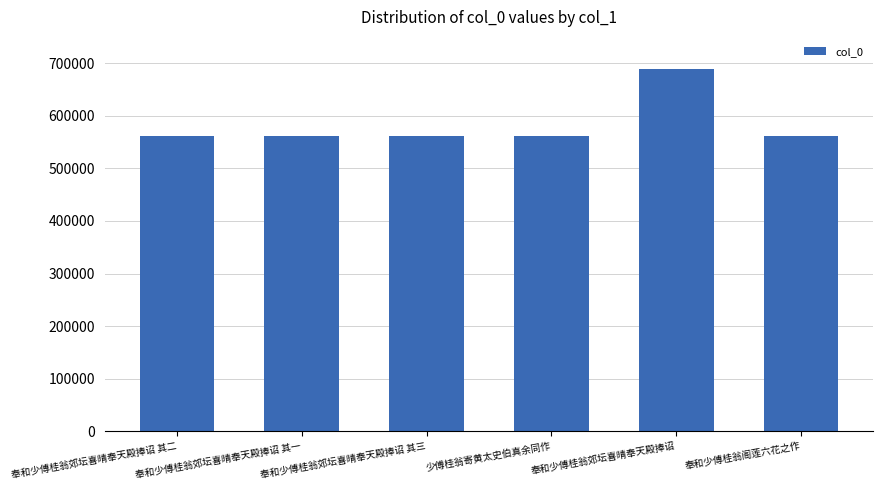

What is the sum of the values at 奉和少傅桂翁阁莲六花之作 and 奉和少傅桂翁郊坛喜晴奉天殿捧诏 其二?

1123259